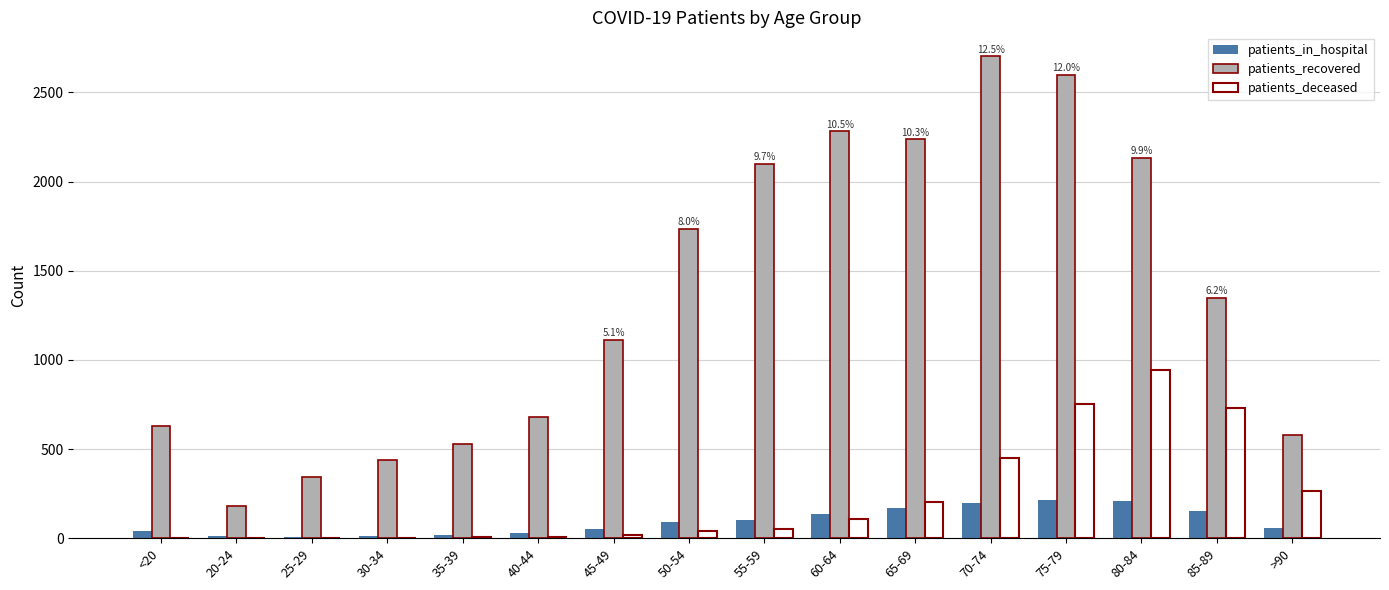

What is the difference between the highest and lowest values at 50-54?

1697